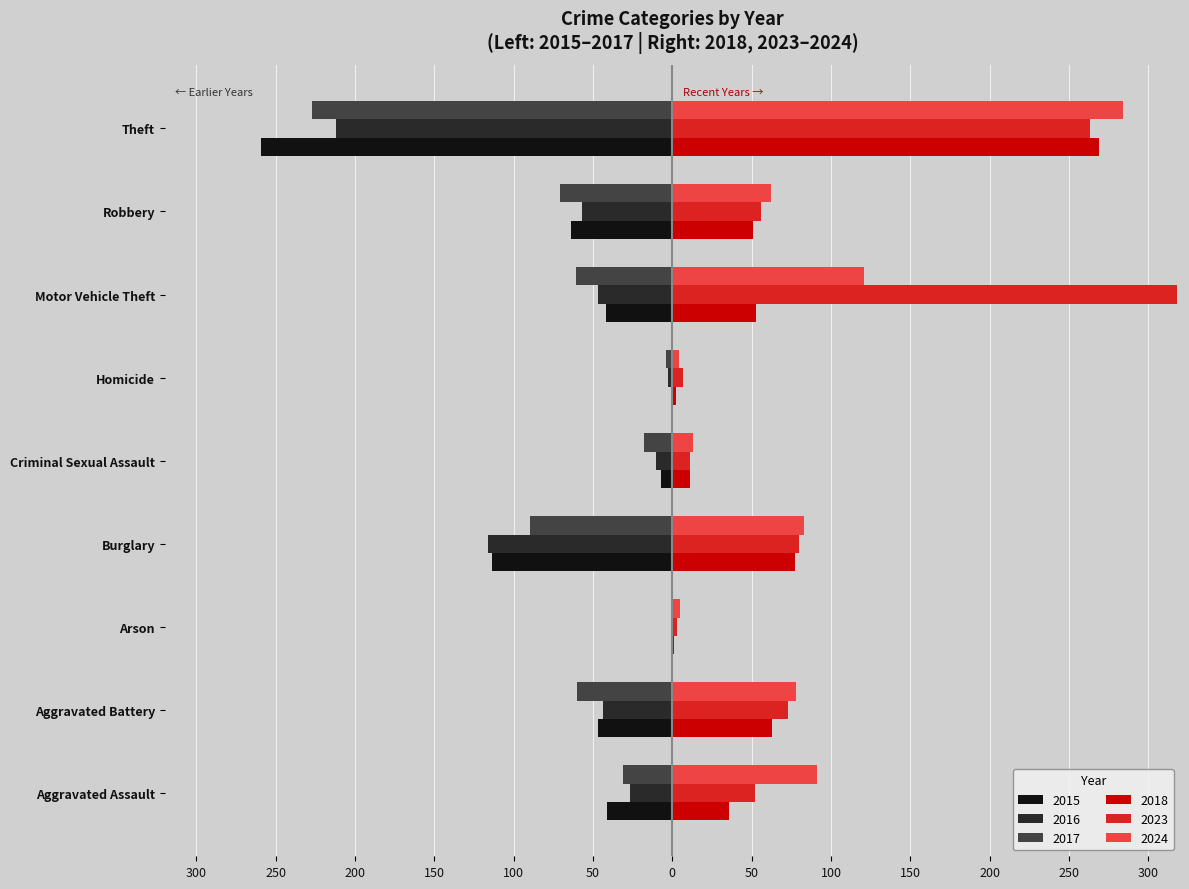

What is the sum of all 2015 values?

-576